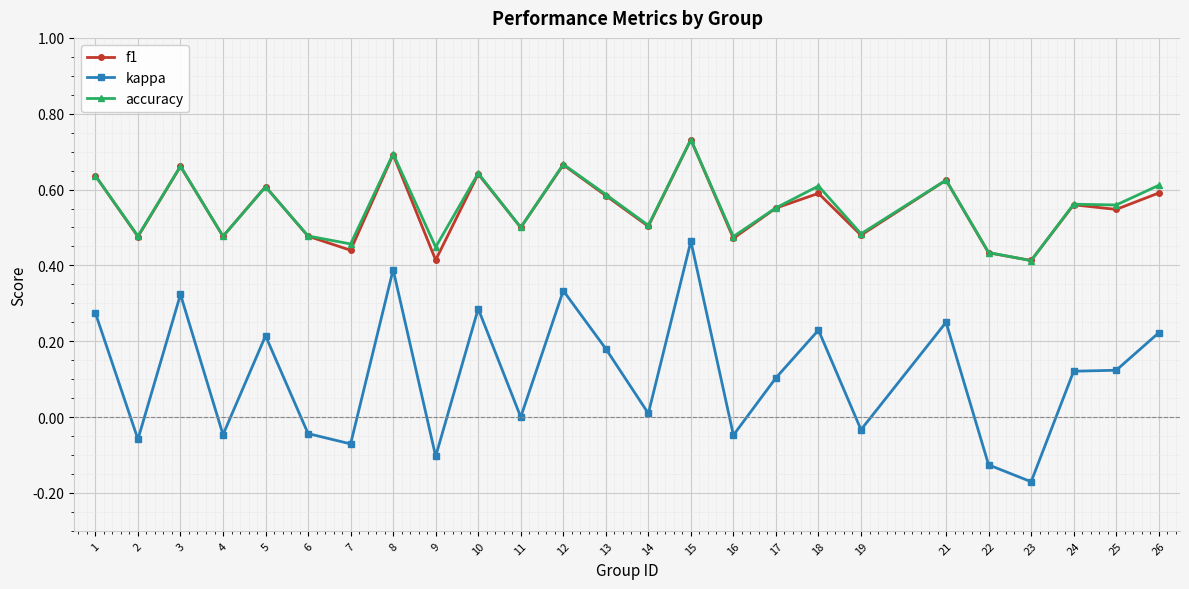

The accuracy series shows 0.6 at 17. True or false?

True